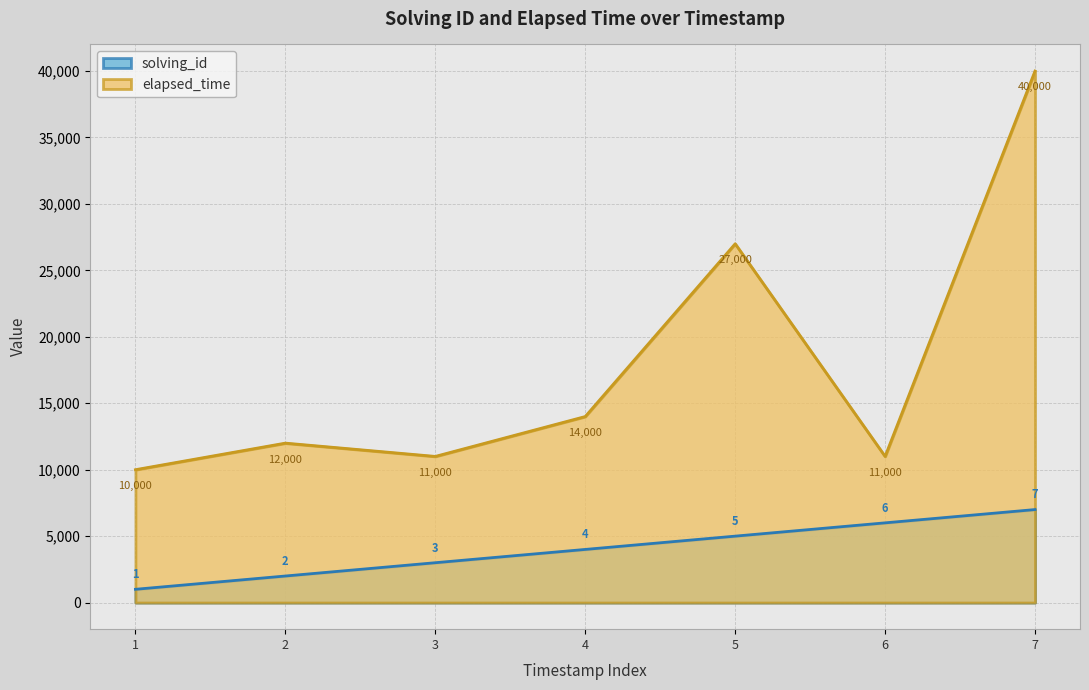

The value of solving_id at 4 is 2383. True or false?

False